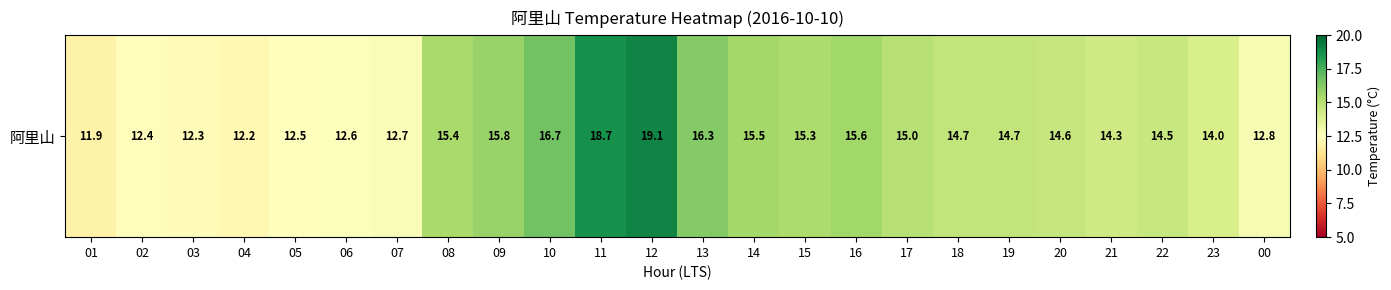

List the labels in order of value, largest first.

12, 11, 10, 13, 09, 16, 14, 08, 15, 17, 18, 19, 20, 22, 21, 23, 00, 07, 06, 05, 02, 03, 04, 01